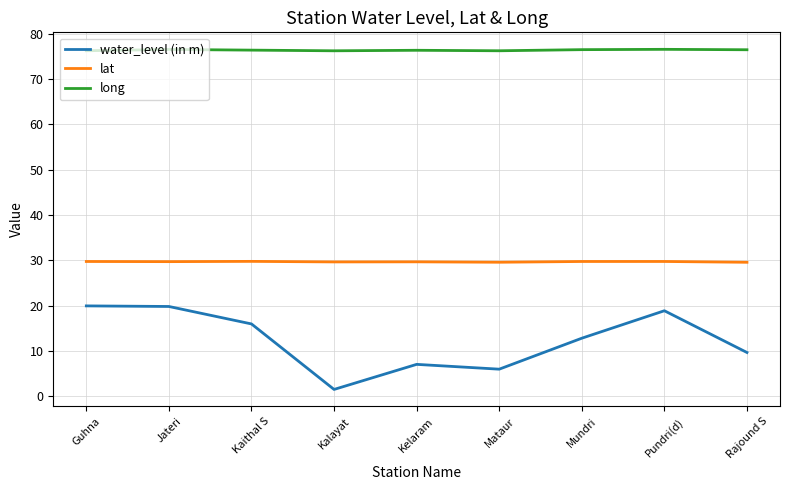

What is the difference between the highest and lowest values at Mataur?

70.2